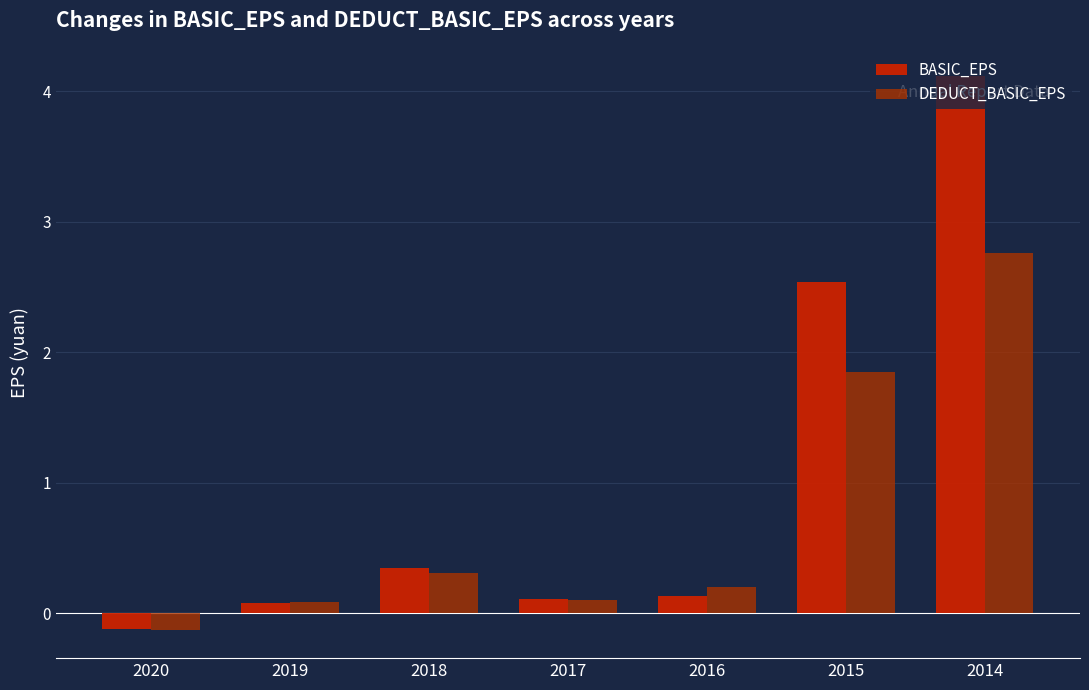

What is the approximate value of BASIC_EPS at 2016?

0.1